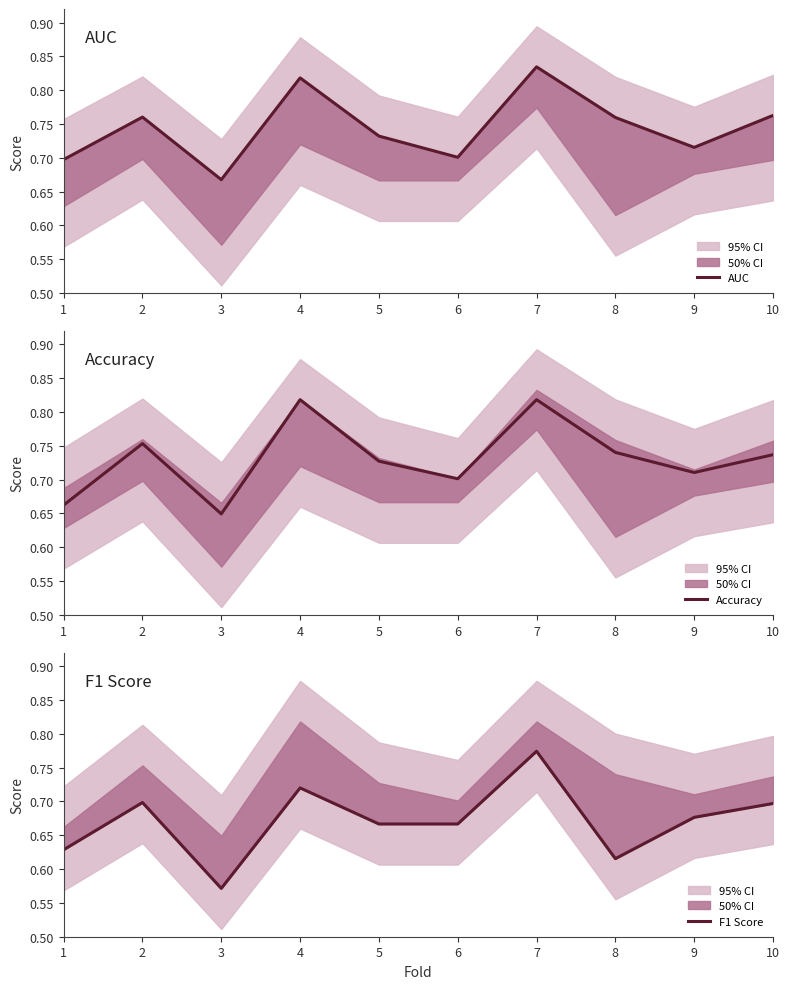

Reading left to right, extract all data points from this chart.

AUC: 0.7	0.8	0.7	0.8	0.7	0.7	0.8	0.8	0.7	0.8
Accuracy: 0.7	0.8	0.6	0.8	0.7	0.7	0.8	0.7	0.7	0.7
F1 Score: 0.6	0.7	0.6	0.7	0.7	0.7	0.8	0.6	0.7	0.7